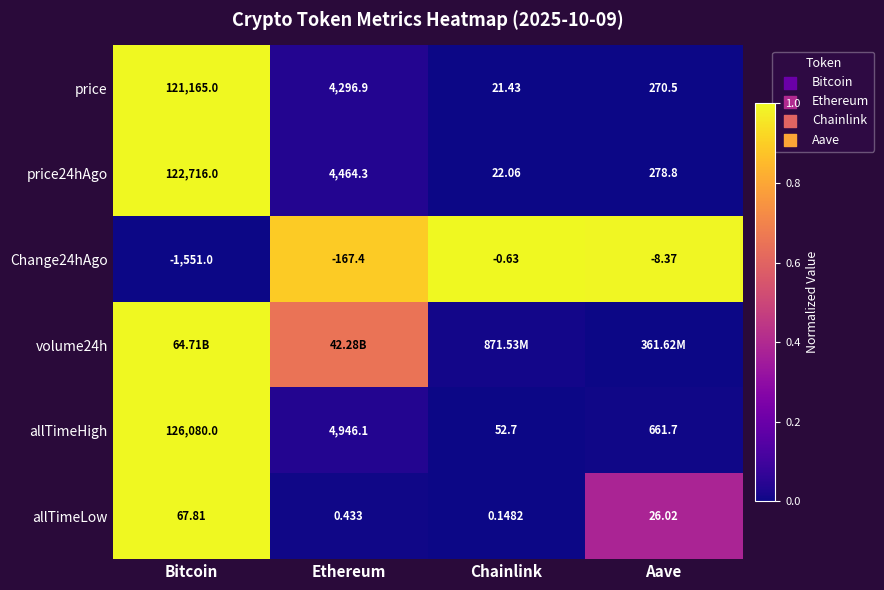

At which label is price closest to 60593?

Ethereum